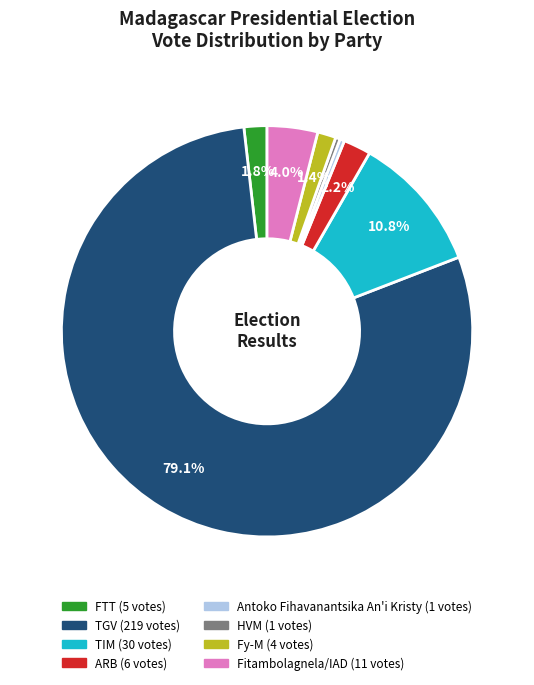

Is there a majority slice in this chart?

Yes